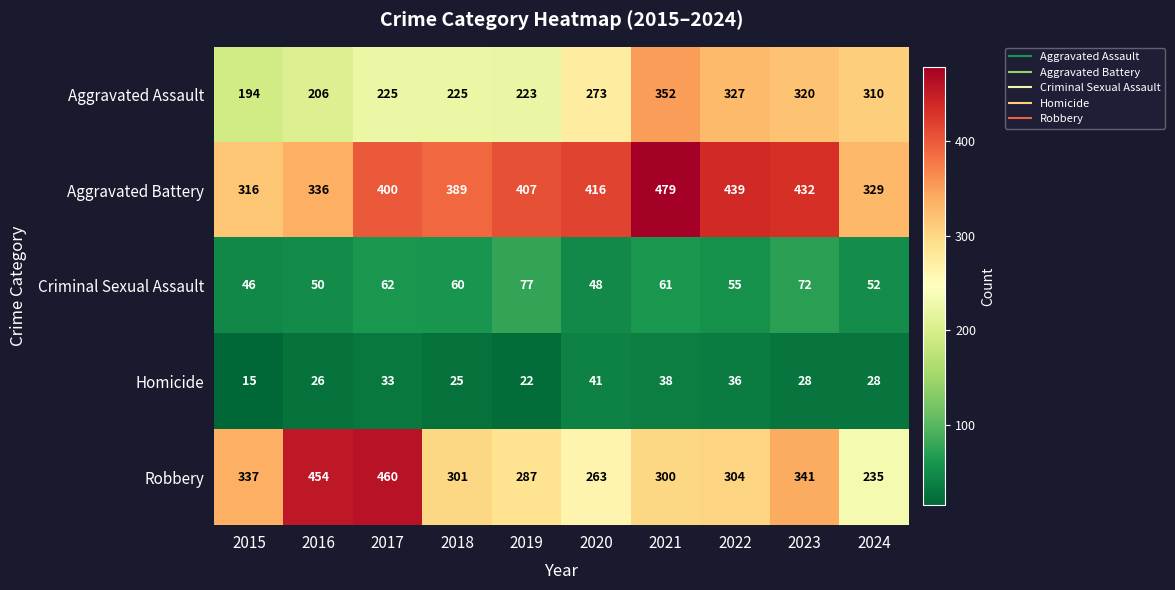

What is the minimum value shown in the chart?

15